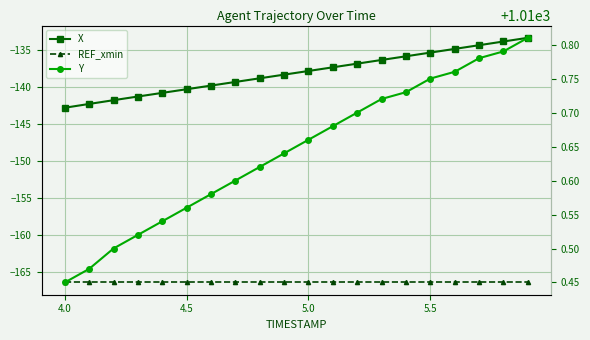

How many categories are shown in the chart?

20